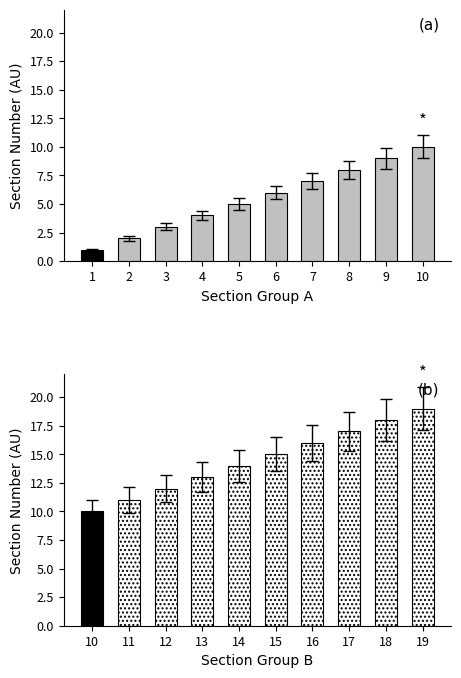

List the labels in order of value, largest first.

19, 18, 17, 16, 15, 14, 13, 12, 11, 10